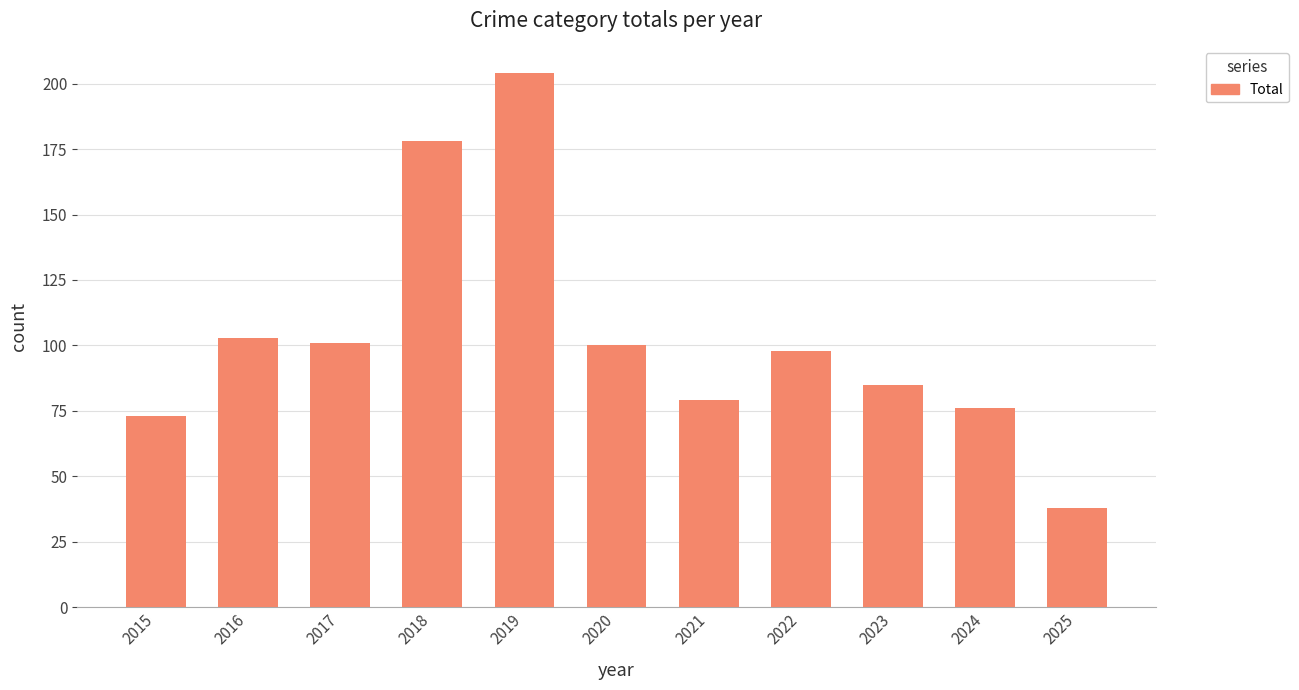

What is the difference between the second highest and minimum values?

140